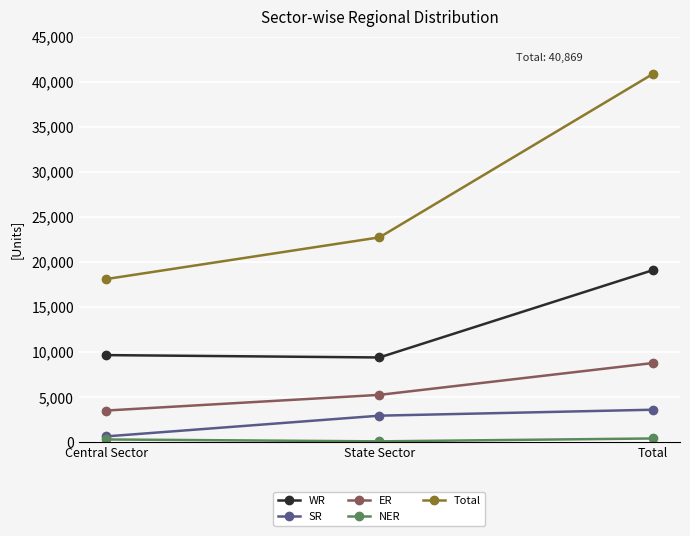

At how many categories does at least one series exceed 35020?

1